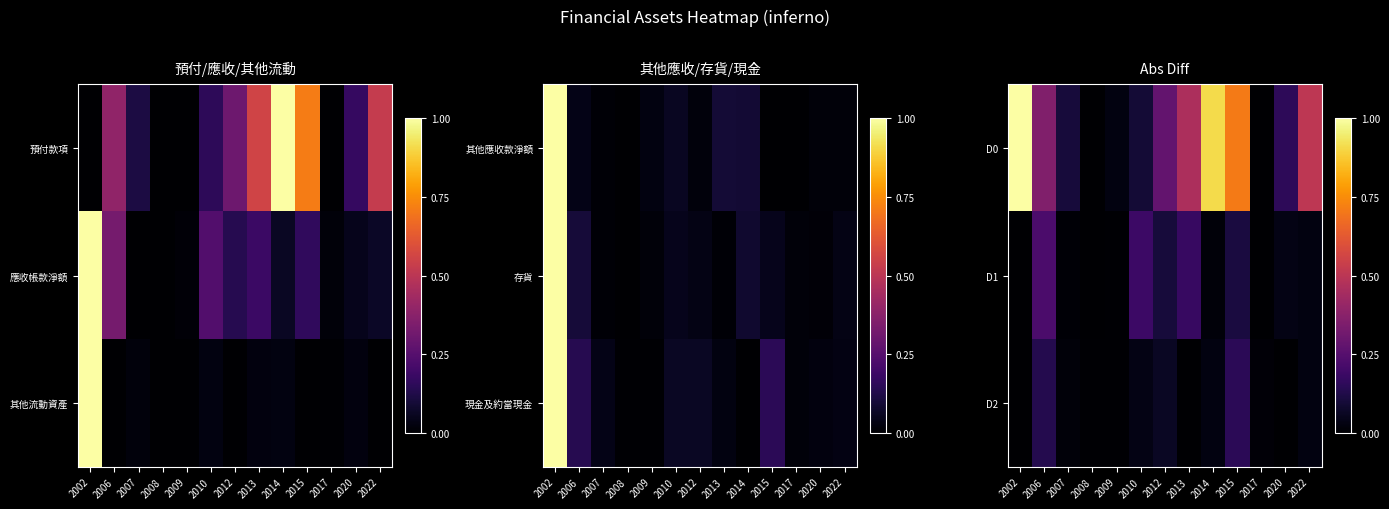

Which label corresponds to the largest value in the chart?

2002